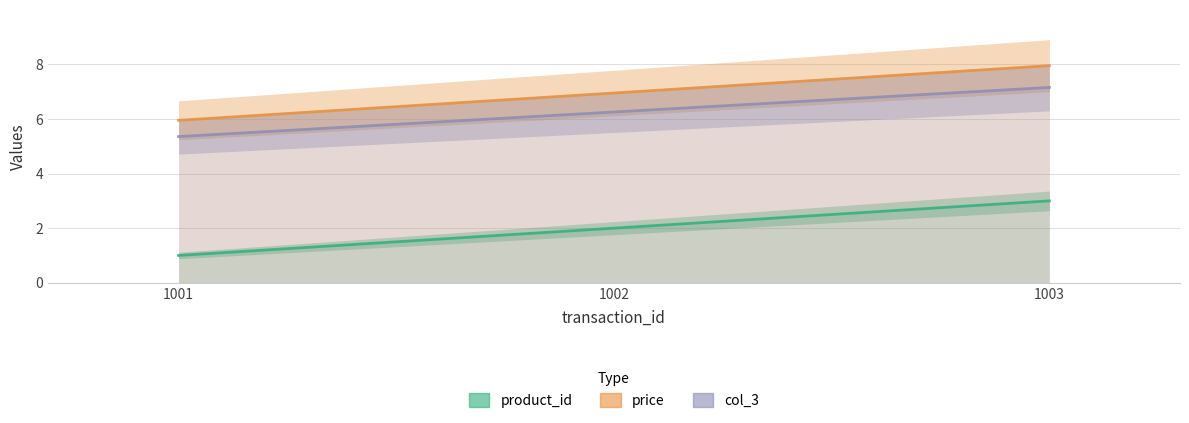

At which category is the sum across all series the highest?

1003